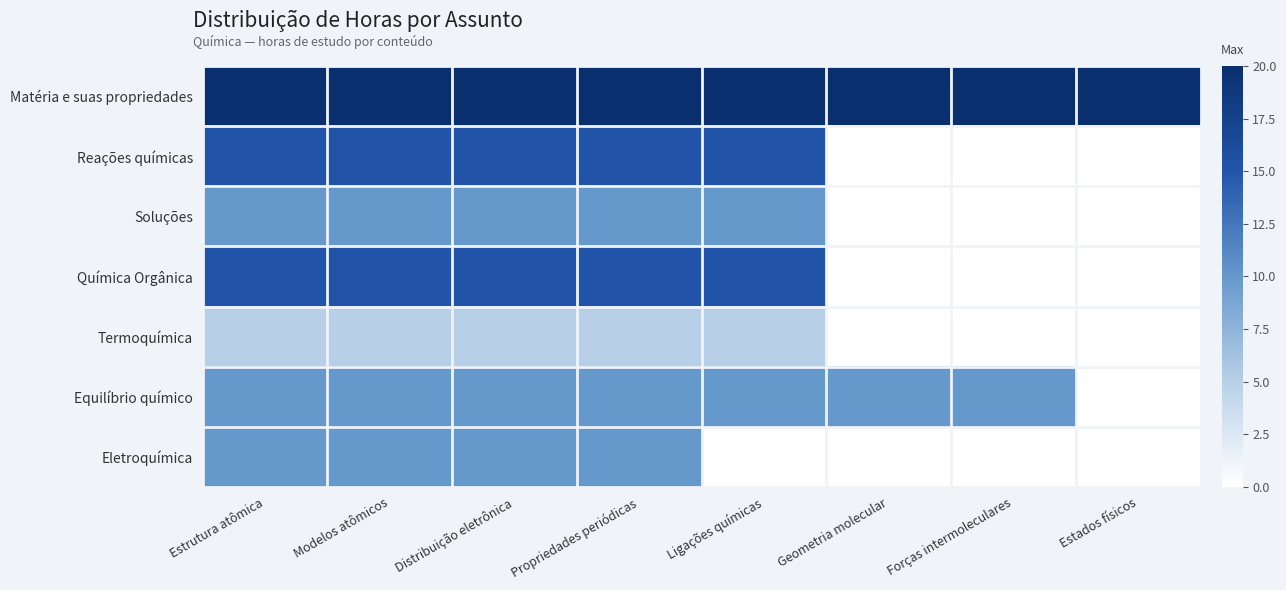

How many data points does each series have?

8